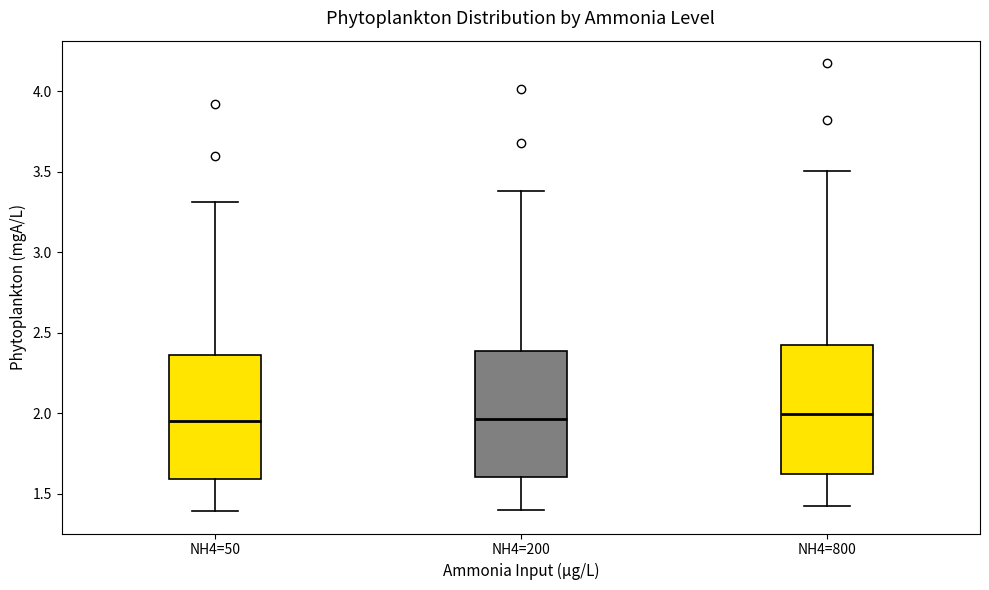

Reading left to right, read every box against the y-axis: the position of its median line, the range the box covers, and the ends of its whiskers. The values are not printed on the chart, so give them approximately, as read against the axis.

NH4=50: median 1.95, box 1.60 to 2.35, whiskers 1.40 to 3.30
NH4=200: median 1.95, box 1.60 to 2.40, whiskers 1.40 to 3.40
NH4=800: median 2.00, box 1.60 to 2.40, whiskers 1.40 to 3.50